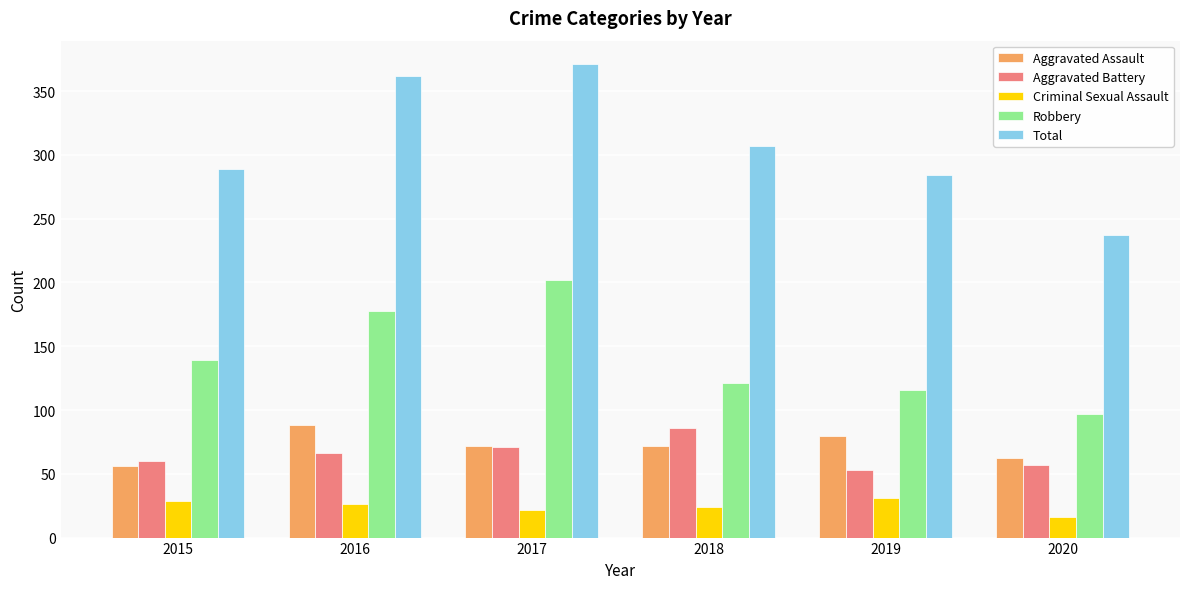

Reading right to left, what are all the values shown in this chart?

Aggravated Assault: 2020=62	2019=80	2018=72	2017=72	2016=88	2015=56
Aggravated Battery: 2020=57	2019=53	2018=86	2017=71	2016=66	2015=60
Criminal Sexual Assault: 2020=16	2019=31	2018=24	2017=22	2016=26	2015=29
Robbery: 2020=97	2019=116	2018=121	2017=202	2016=178	2015=139
Total: 2020=237	2019=284	2018=307	2017=371	2016=362	2015=289